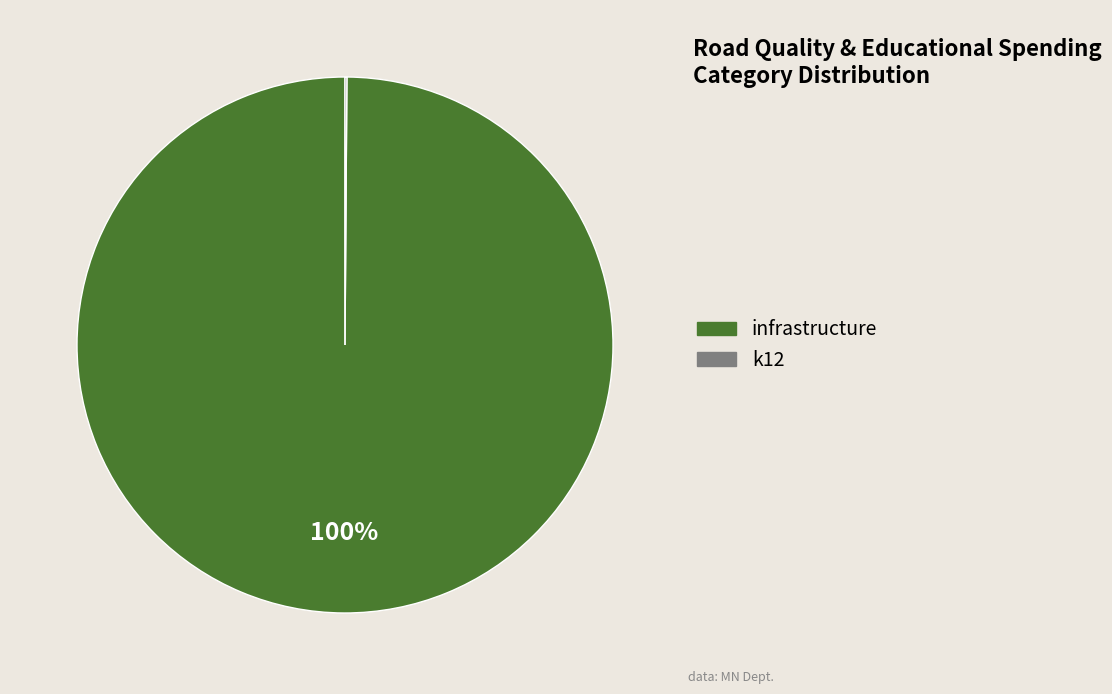

The infrastructure slice represents 100% of the pie. True or false?

True